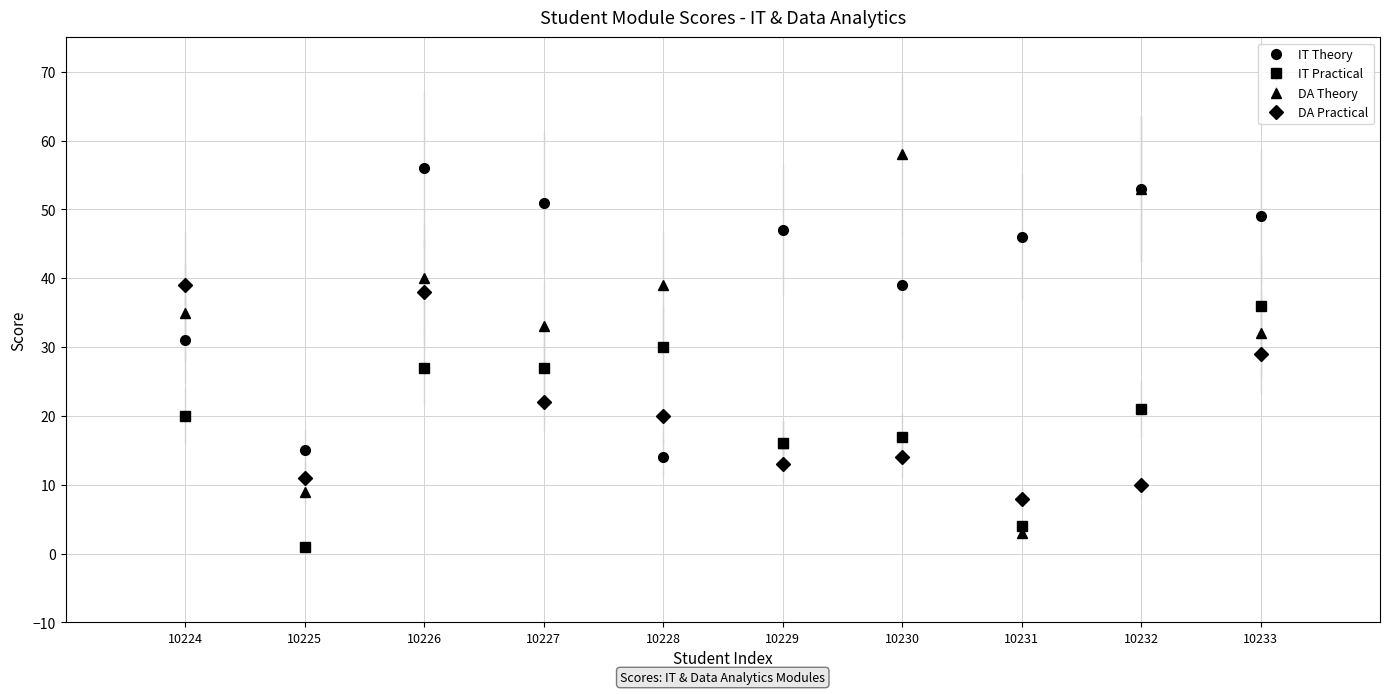

What are all the series names shown in the legend?

IT Theory, IT Practical, DA Theory, DA Practical